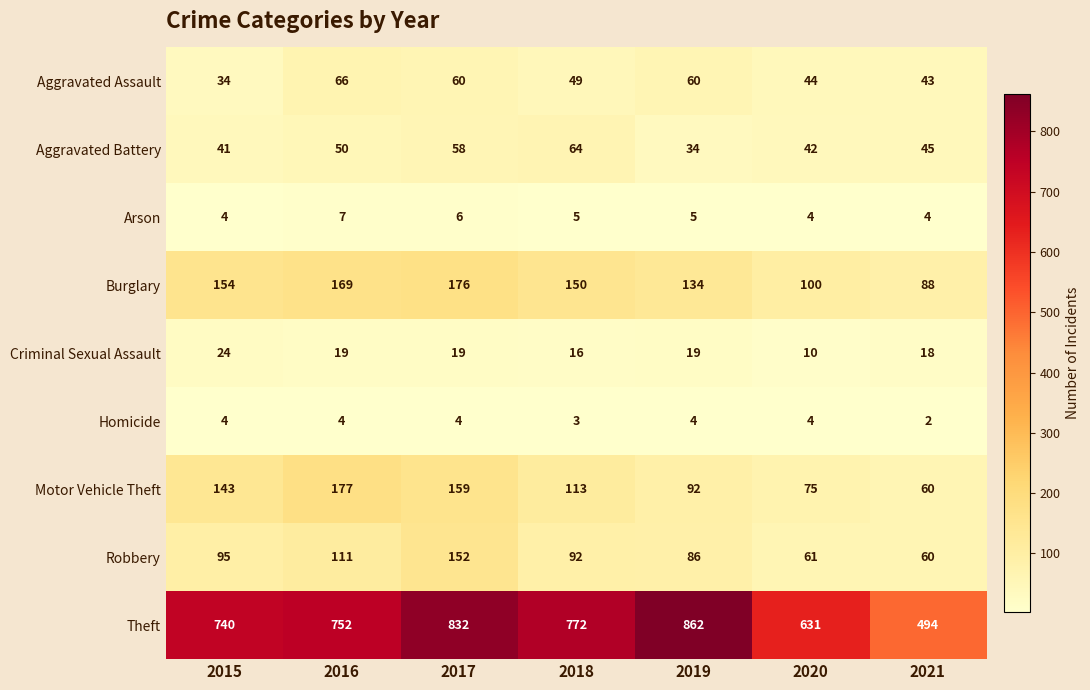

The Theft series shows 341 at 2017. True or false?

False